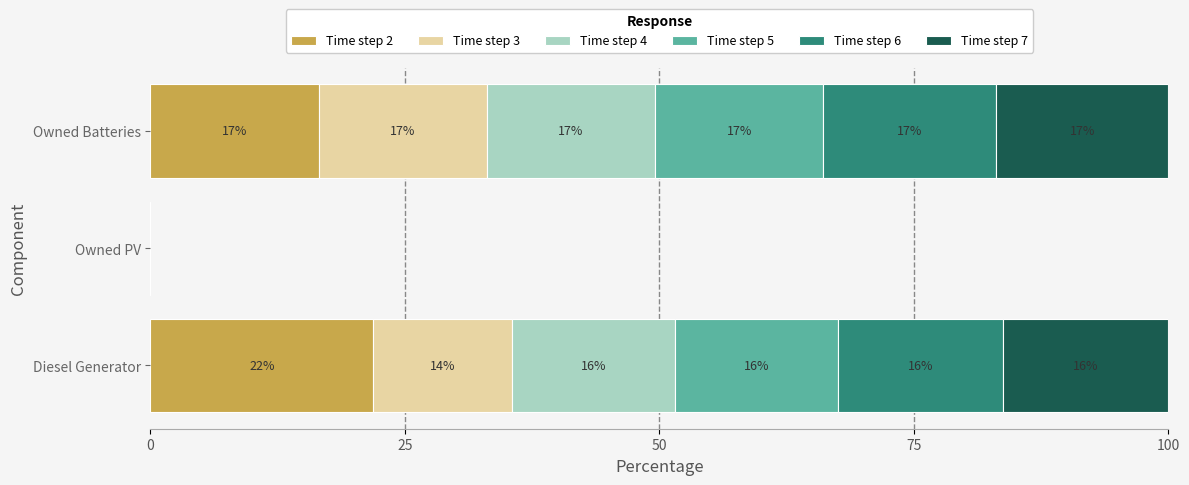

The Time step 2 series shows -10.6 at Owned PV. True or false?

False